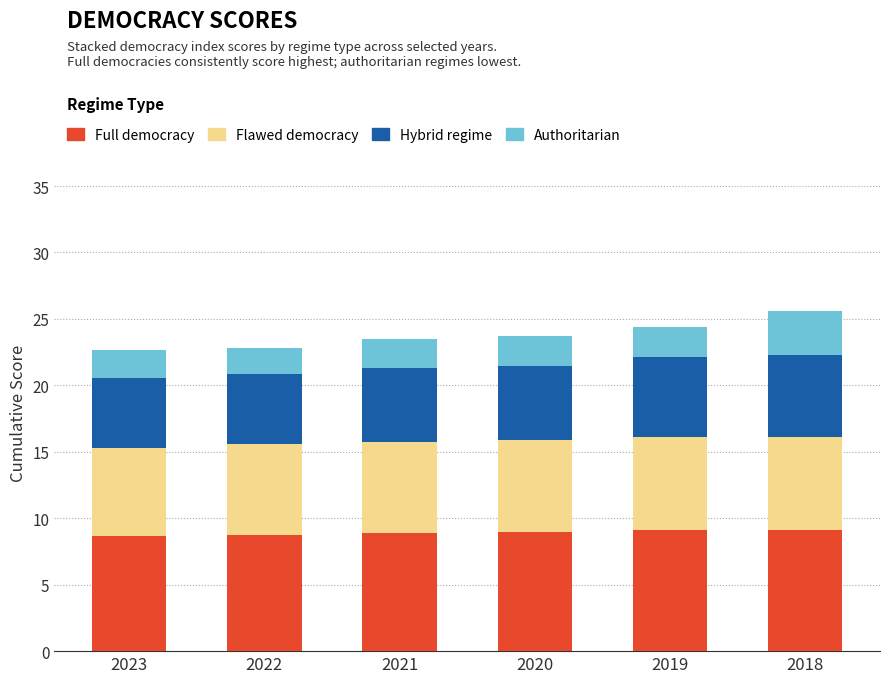

Is it true that Full democracy equals 9.0 at 2020?

True